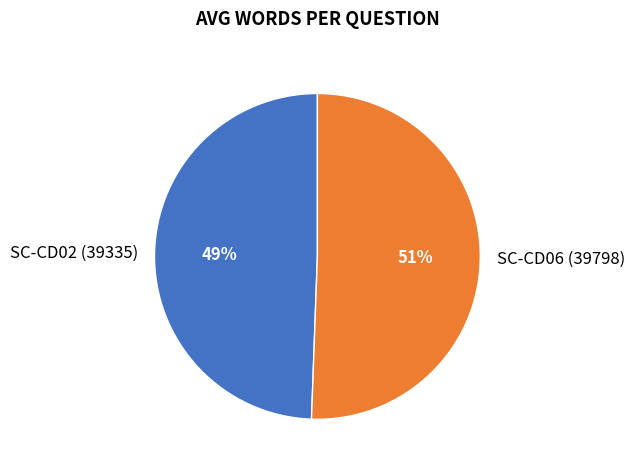

To the nearest percent, what is the combined percentage of SC-CD02 (39335) and SC-CD06 (39798)?

100%